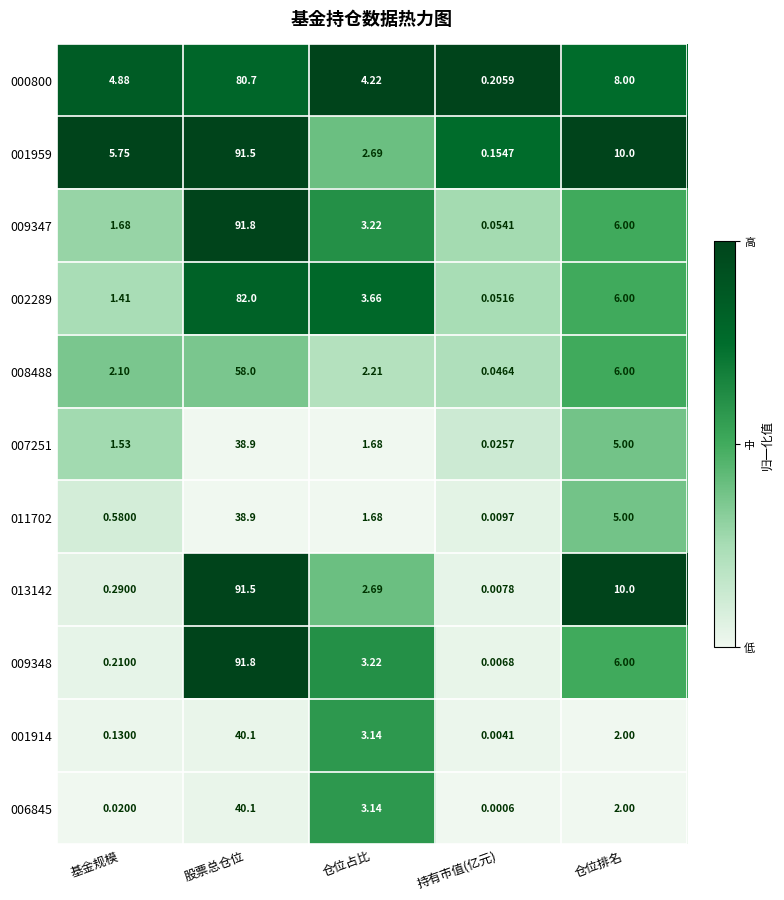

At which label does 009348 reach its minimum?

持有市值(亿元)